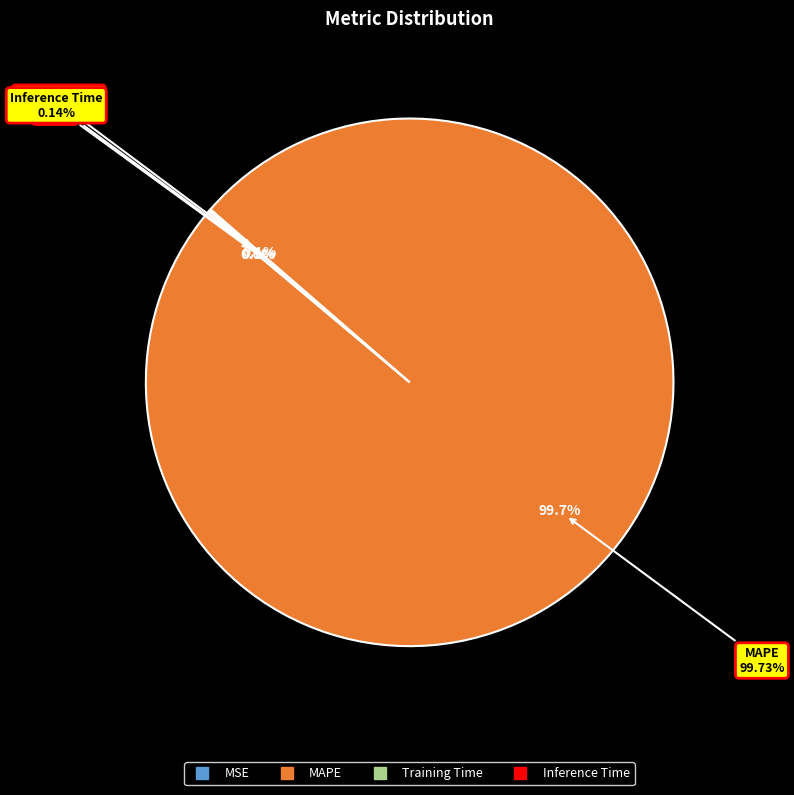

Which has a higher value, Inference Time or MAPE?

MAPE